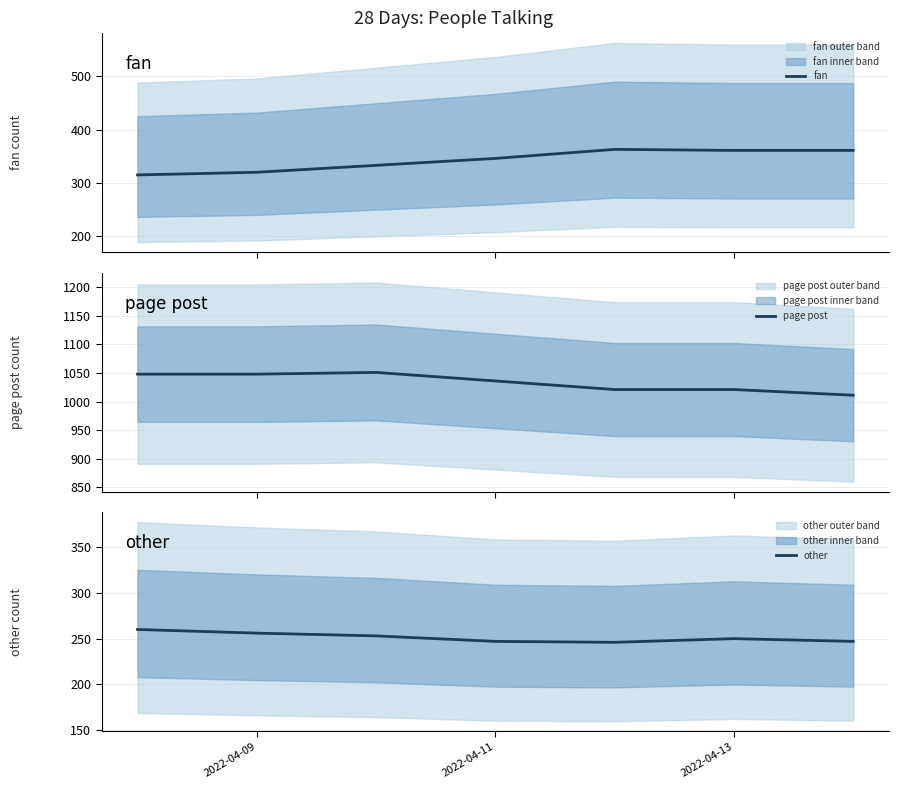

What is the minimum value for other?

246